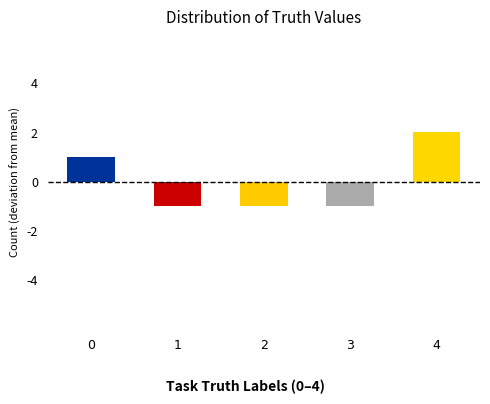

Reading left to right, list all the values displayed in this chart.

0=1	1=-1	2=-1	3=-1	4=2